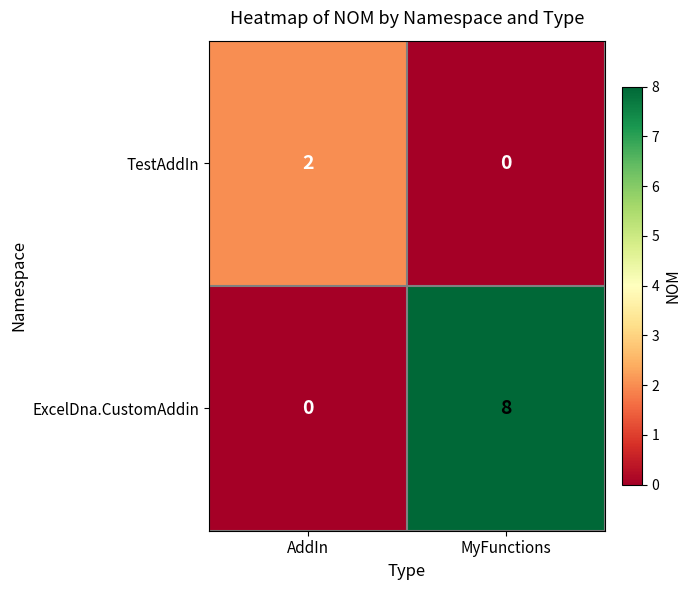

True or false: TestAddIn has a value of -1 at MyFunctions.

False